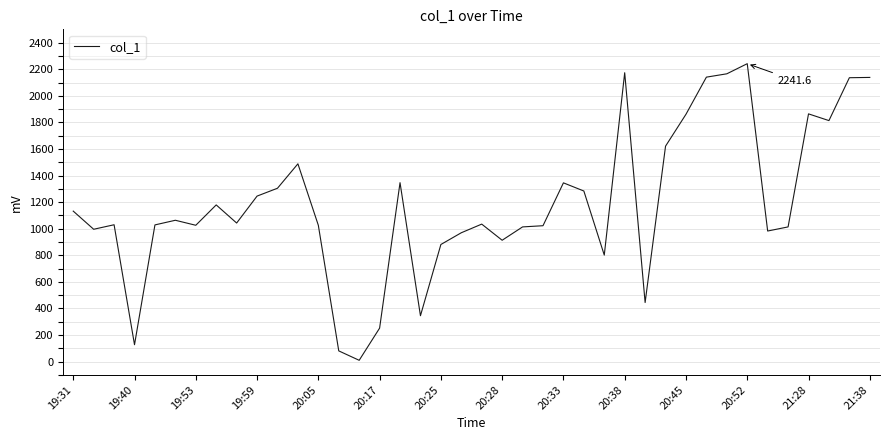

What is the difference between the maximum and minimum values?

2231.5